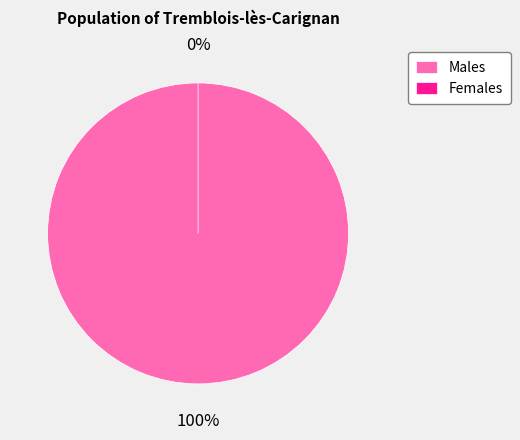

True or false: 0 accounts for 100% of the total.

True